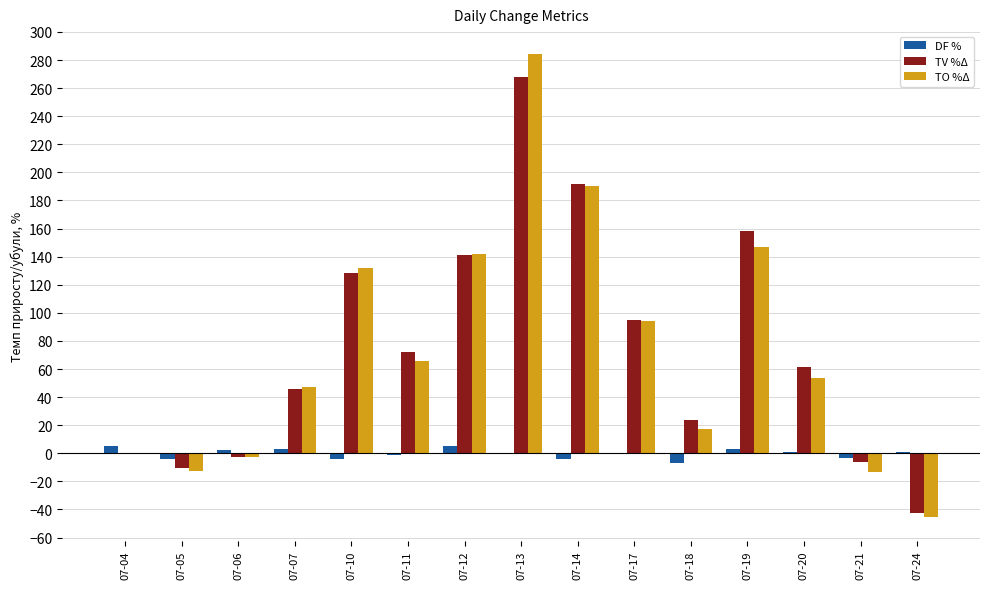

What is the sum of all TV %Δ values?

1124.8